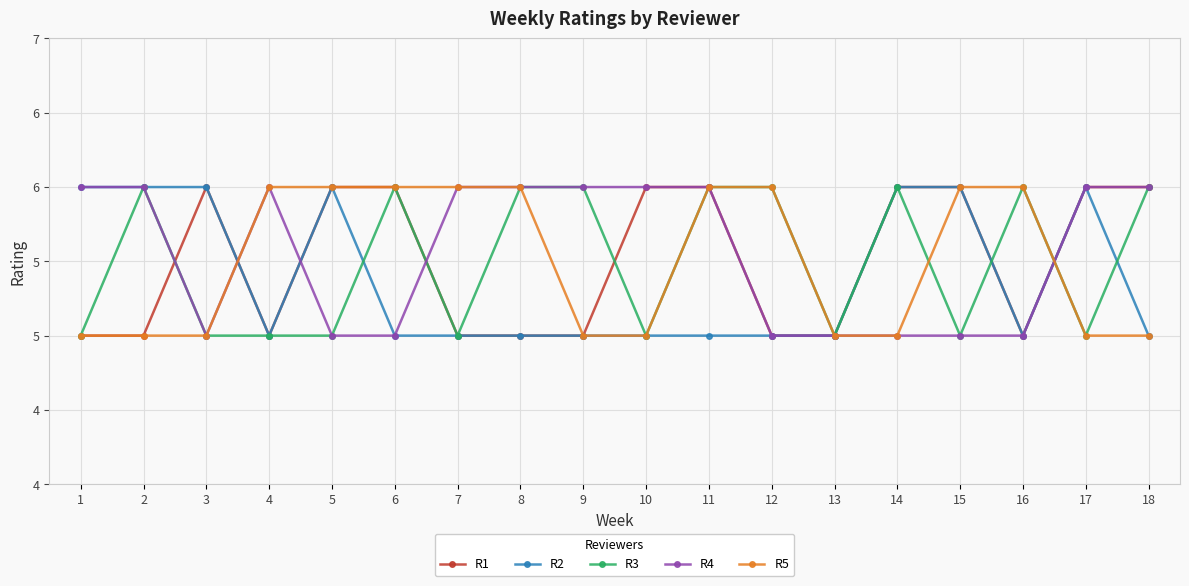

What are all the series names shown in the legend?

R1, R2, R3, R4, R5